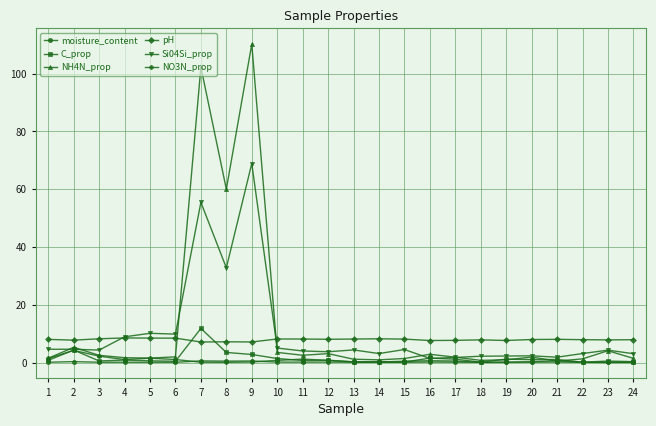

True or false: Si04Si_prop has a value of 55.5 at 7.

True